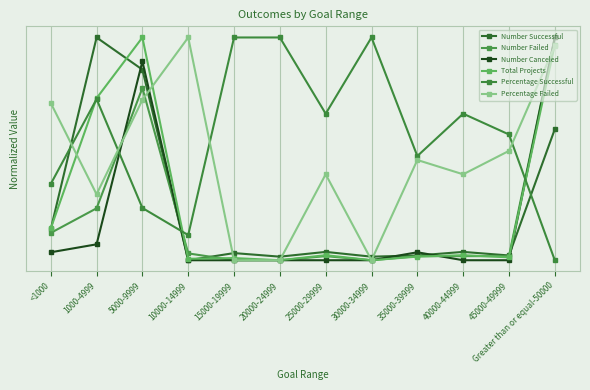

At which label is Number Successful closest to 0?

10000-14999